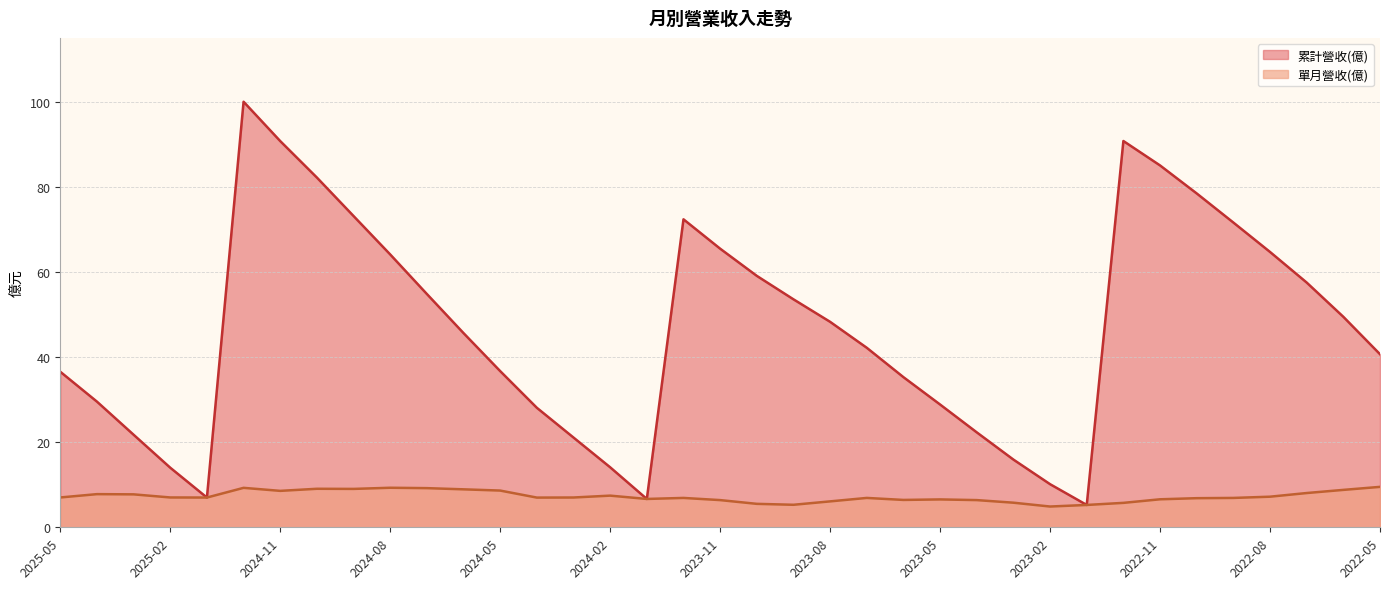

Reading left to right, what are all the values shown in this chart?

累計營收(億): 36.5	29.5	21.8	14.0	7.0	100.0	90.8	82.2	73.1	64.1	54.8	45.6	36.7	28.1	21.1	14.1	6.7	72.4	65.5	59.1	53.6	48.3	42.2	35.3	28.9	22.3	15.9	10.1	5.2	90.8	85.0	78.5	71.6	64.7	57.5	49.5	40.7
單月營收(億): 7.0	7.8	7.7	7.0	7.0	9.3	8.6	9.1	9.0	9.3	9.2	8.9	8.6	7.0	7.0	7.4	6.7	6.9	6.4	5.5	5.3	6.1	6.9	6.4	6.5	6.4	5.8	4.9	5.2	5.7	6.6	6.8	6.9	7.2	8.1	8.8	9.5